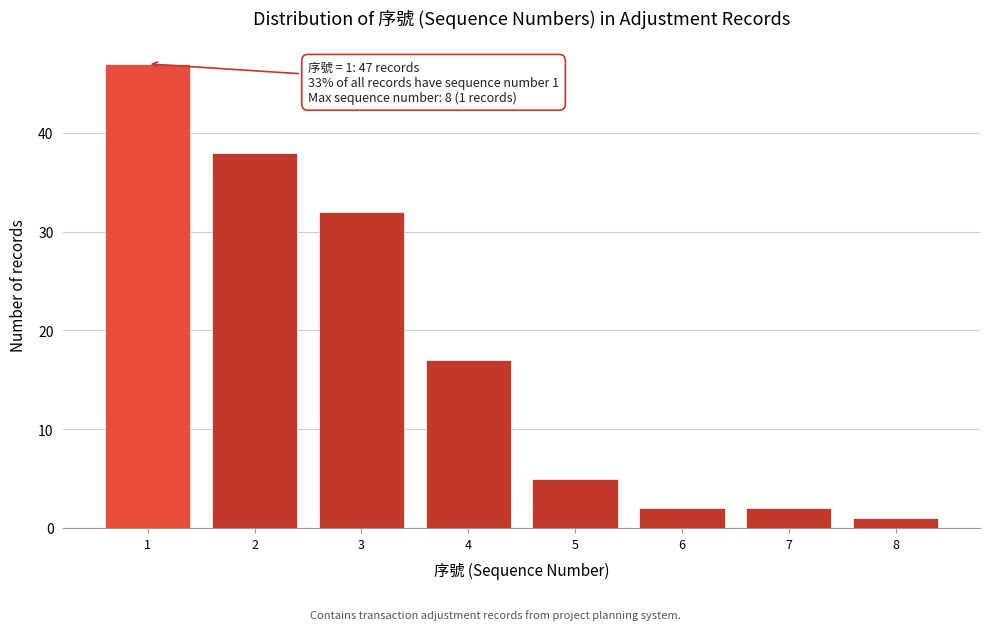

Reading left to right, extract all data points from this chart.

1=47	2=38	3=32	4=17	5=5	6=2	7=2	8=1